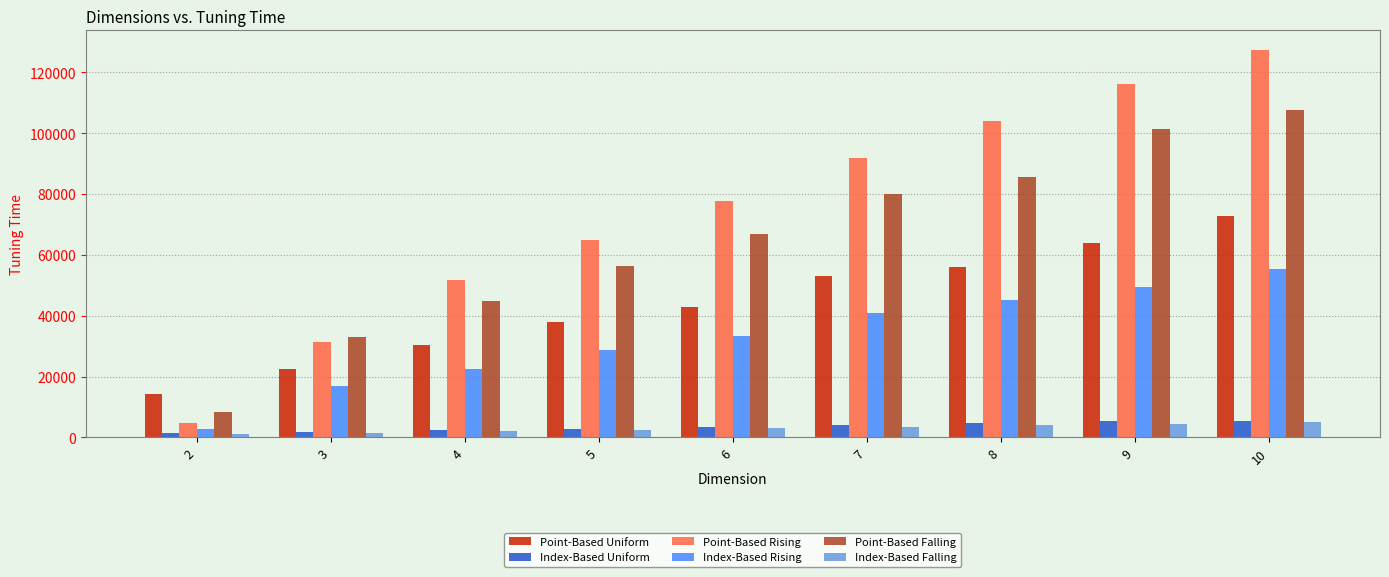

Is the value of Index-Based Falling at 9 greater than the value of Point-Based Rising at 4?

No